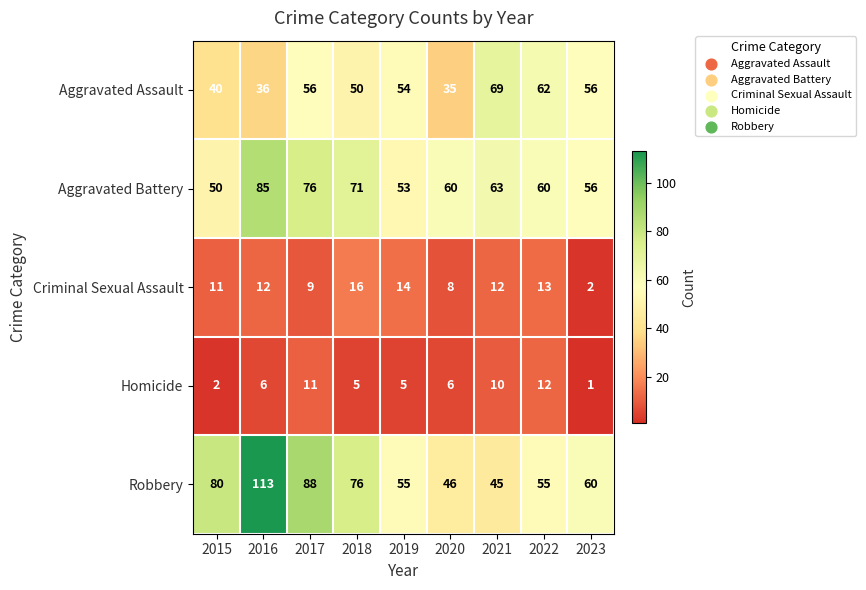

How many distinct data groups are displayed?

5